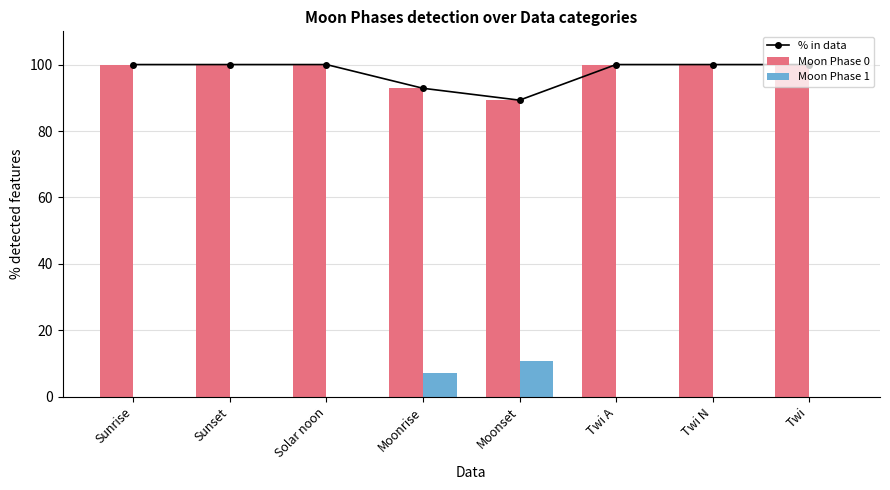

What is the total value across all series at Sunset?

200.0